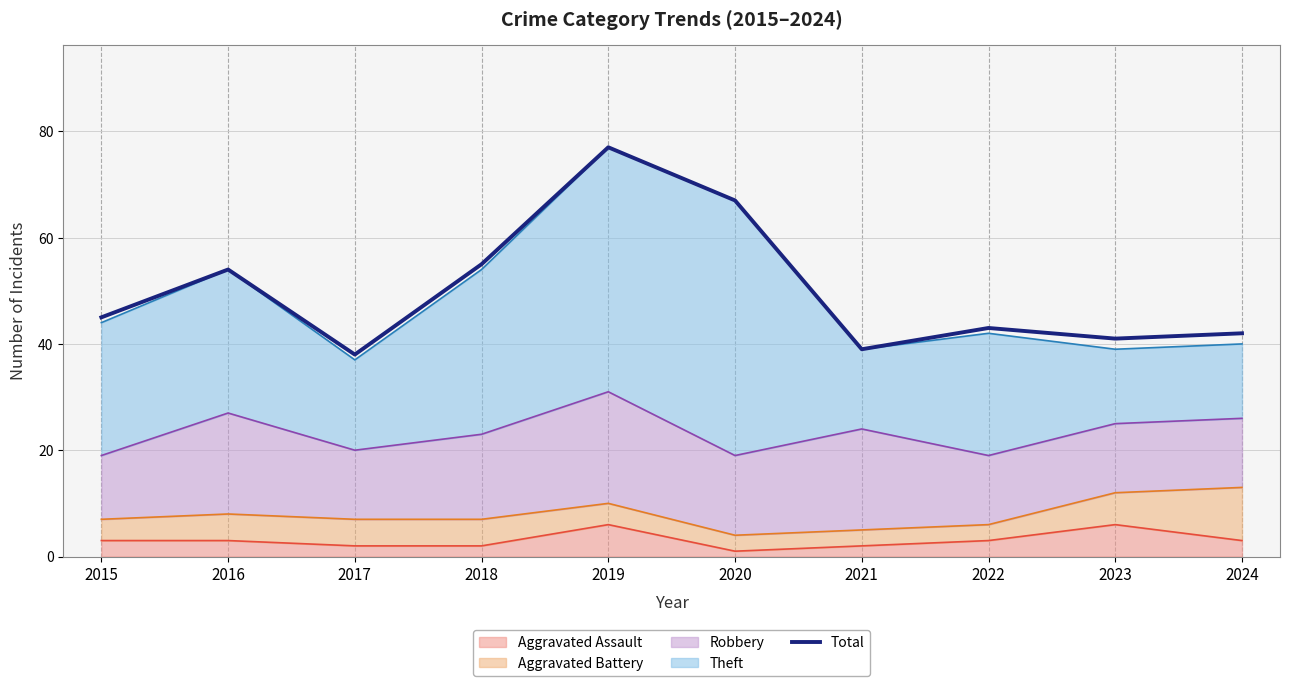

How many lines are shown in the chart?

1